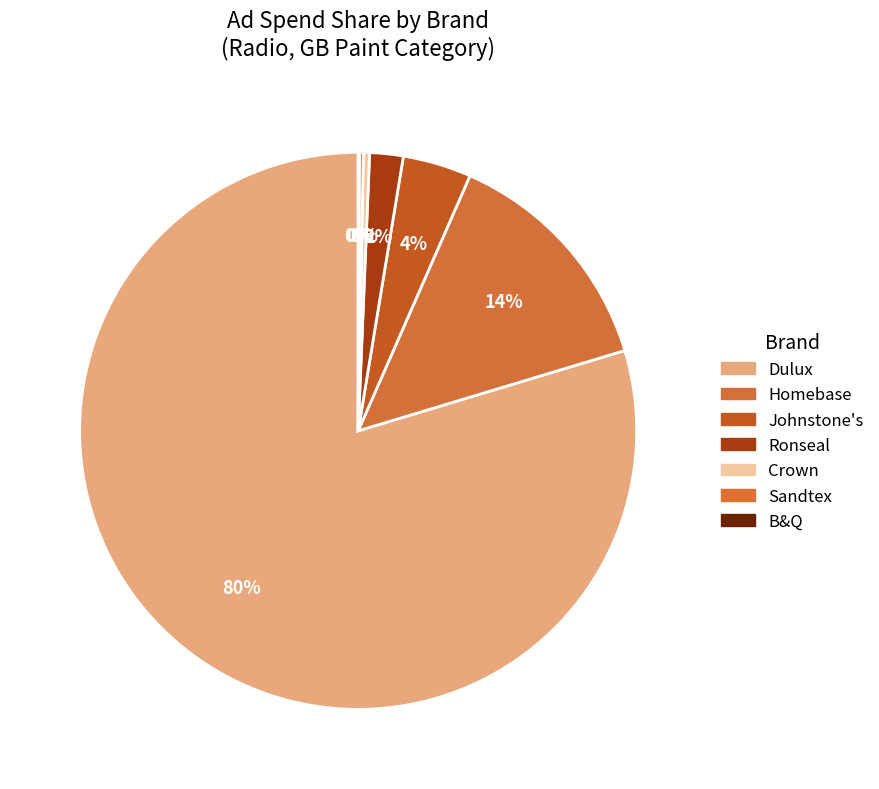

What is the majority slice?

Dulux